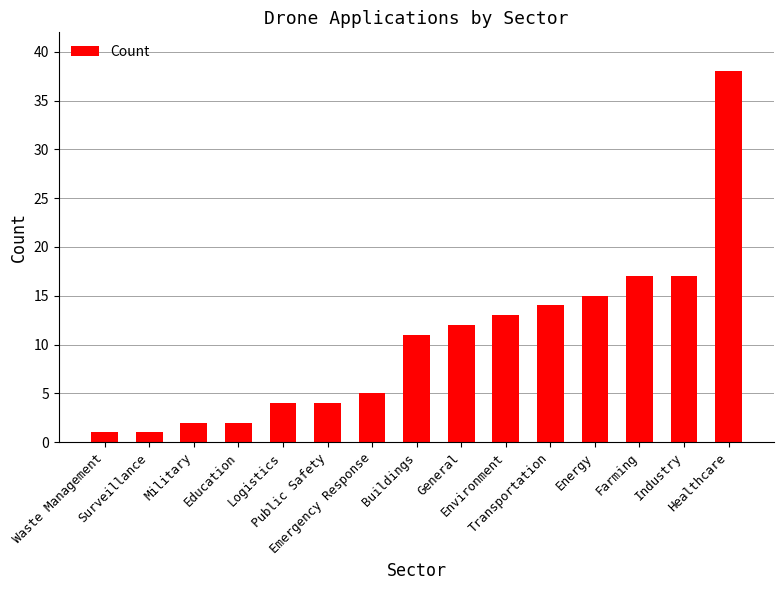

What is the greatest value displayed?

38